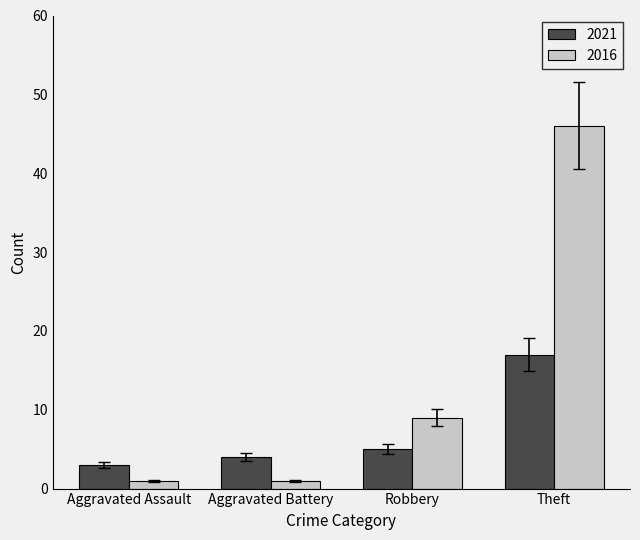

List the series in order of their peak value, highest first.

2016, 2021